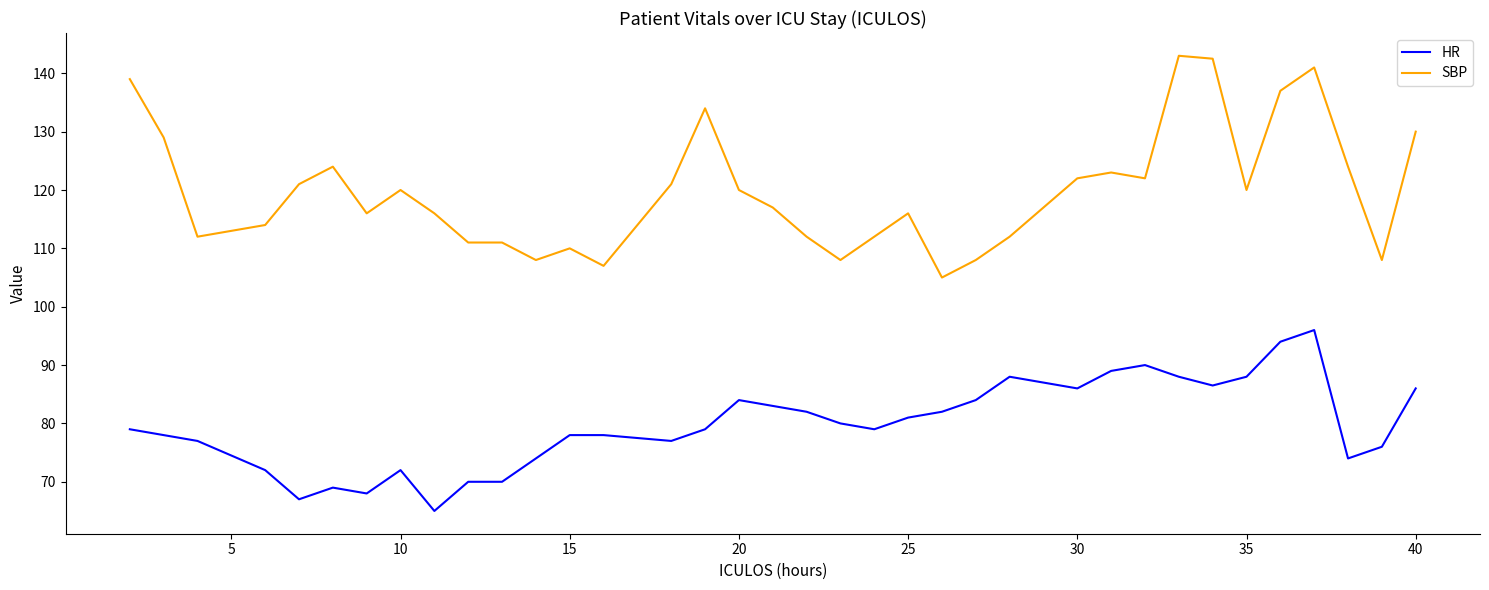

List the series in order of their peak value, highest first.

SBP, HR